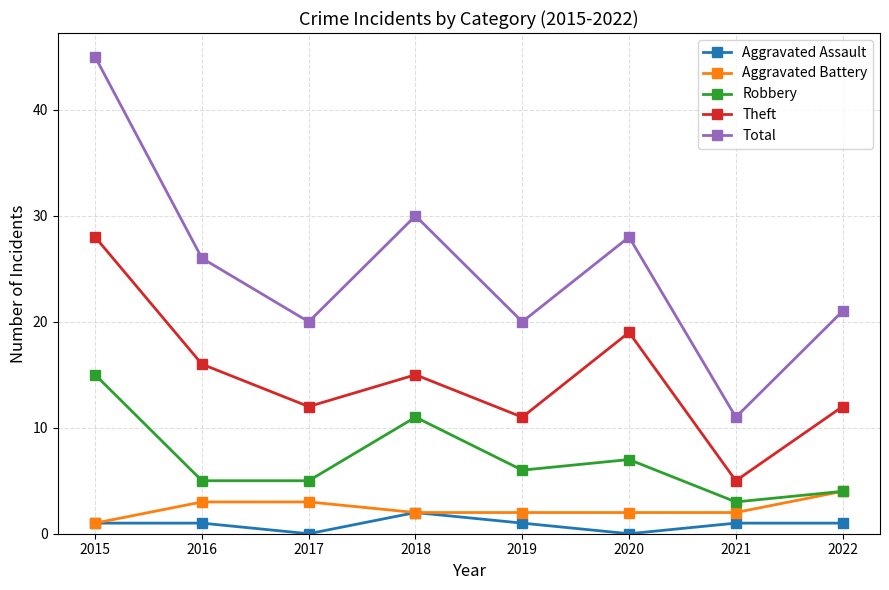

The value of Aggravated Assault at 2019 is 1. True or false?

True